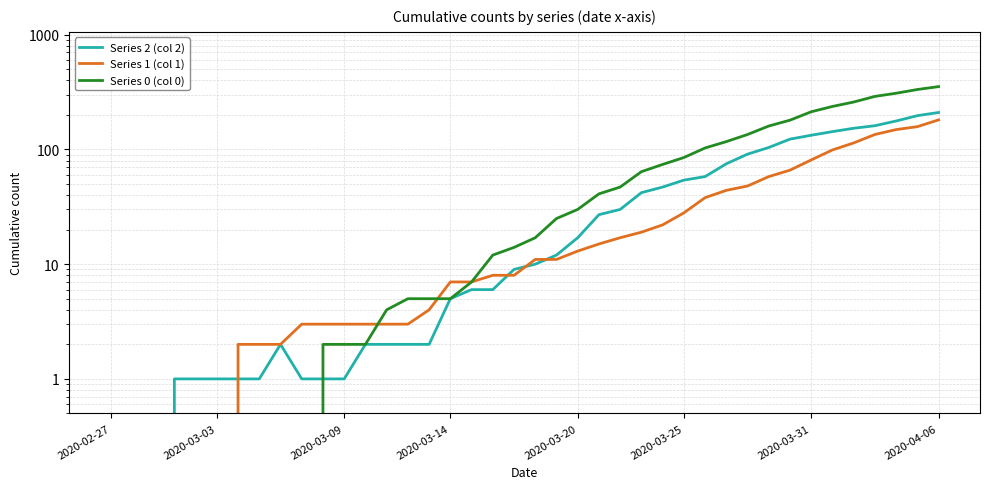

Rank the series at 24 from highest to lowest value.

Series 0 (col 0), Series 2 (col 2), Series 1 (col 1)